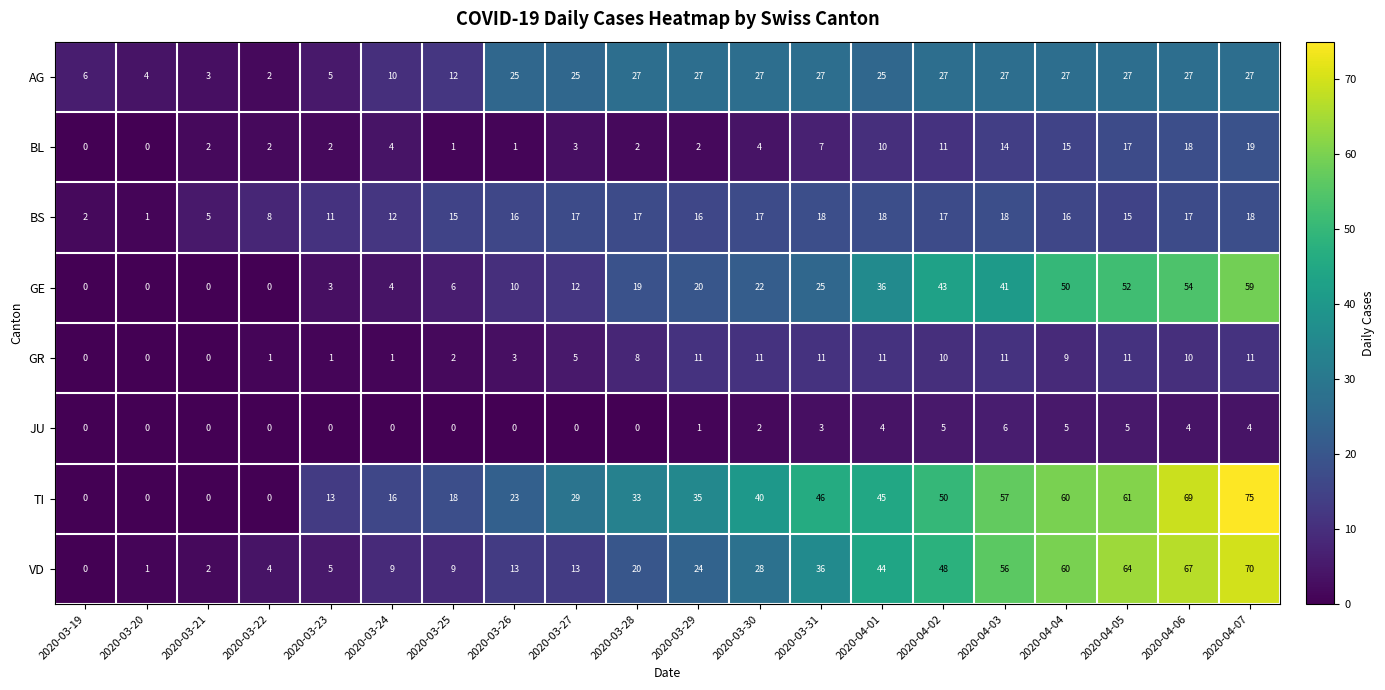

At which label is BL closest to 9?

2020-04-01